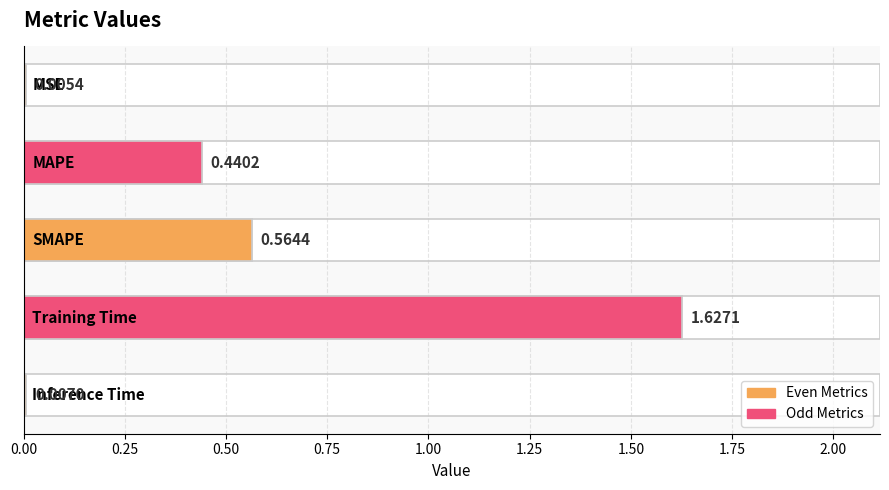

What is the value of the 3rd bar from the left?

0.6